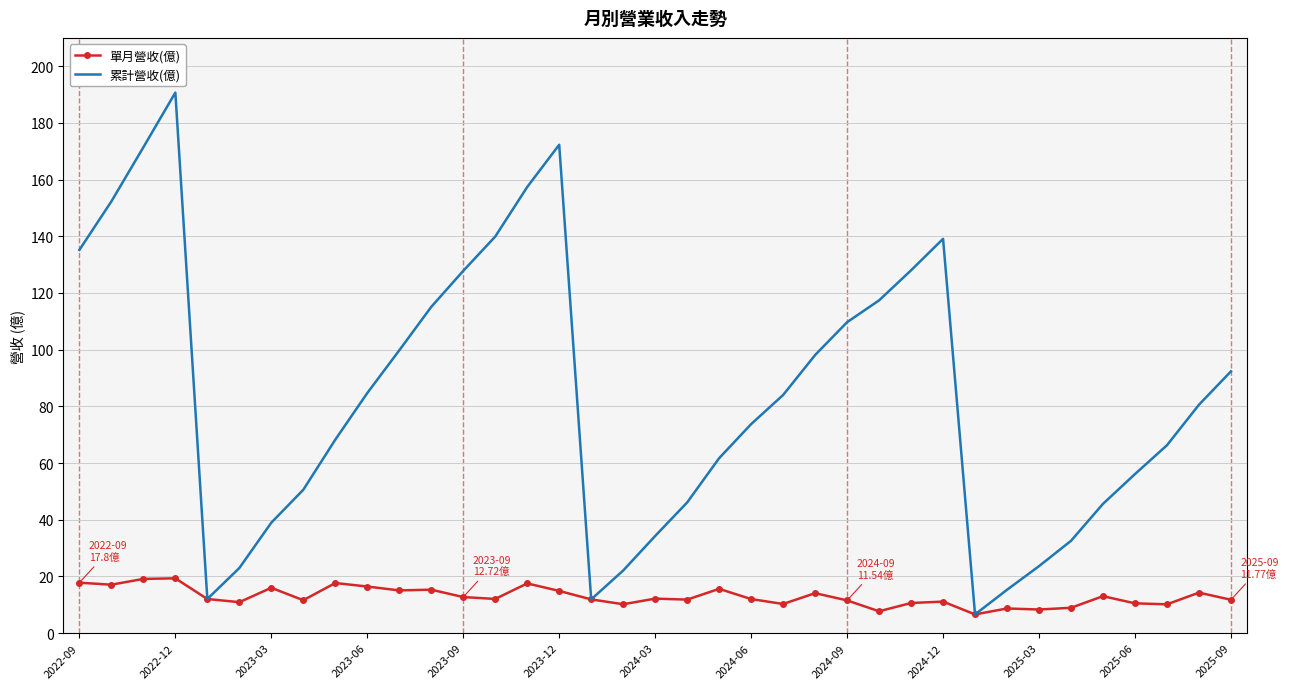

What is the minimum value for 單月營收(億)?

6.6